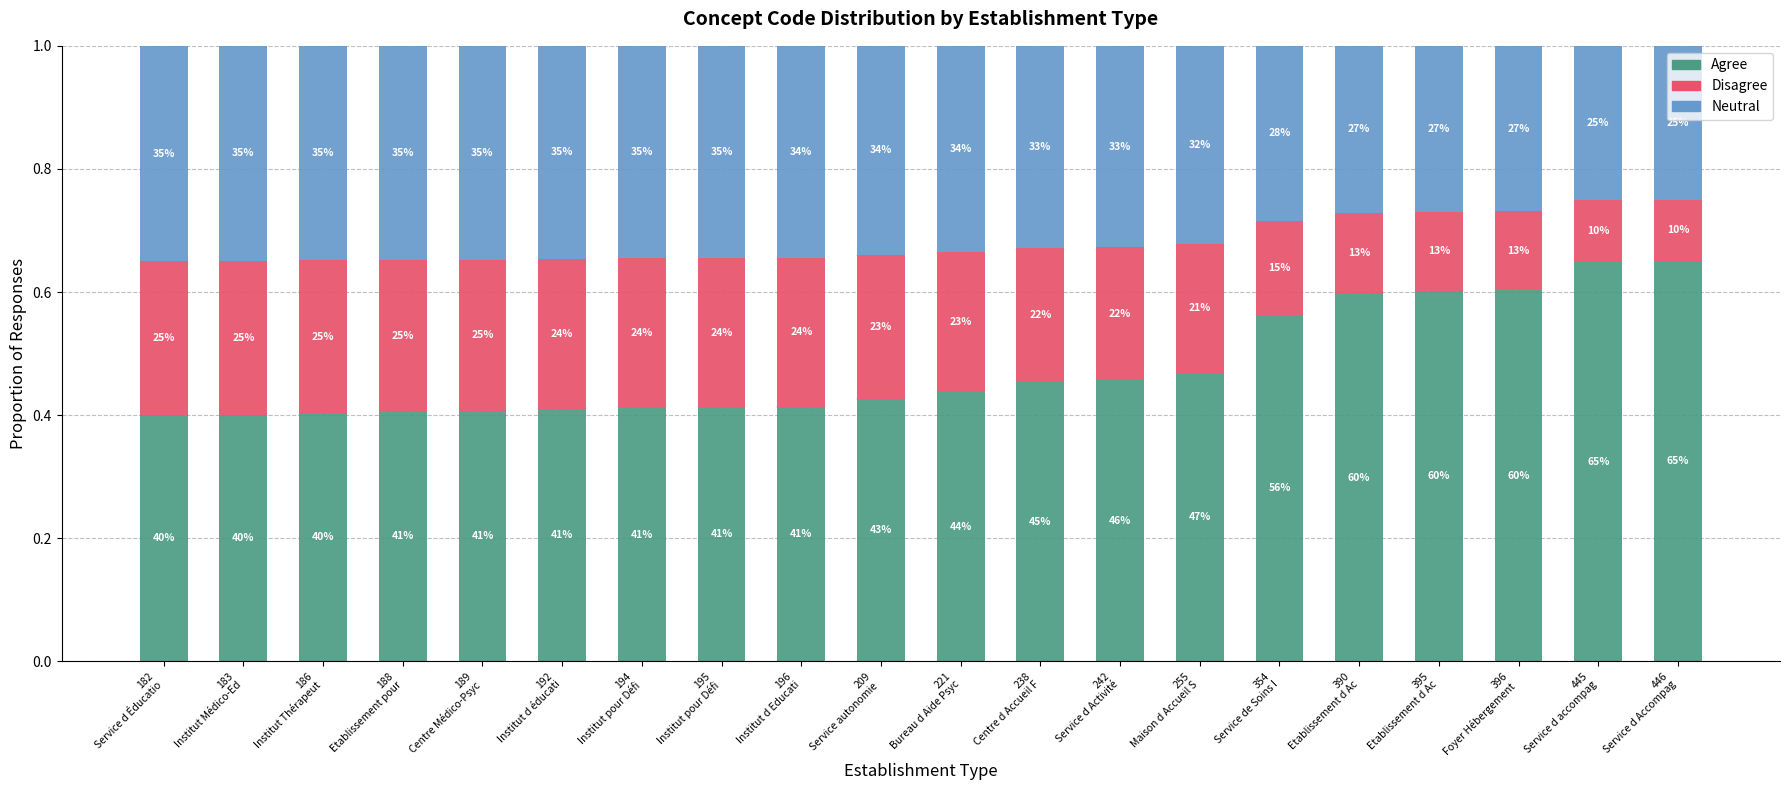

What is the average value of the Neutral series?

0.3